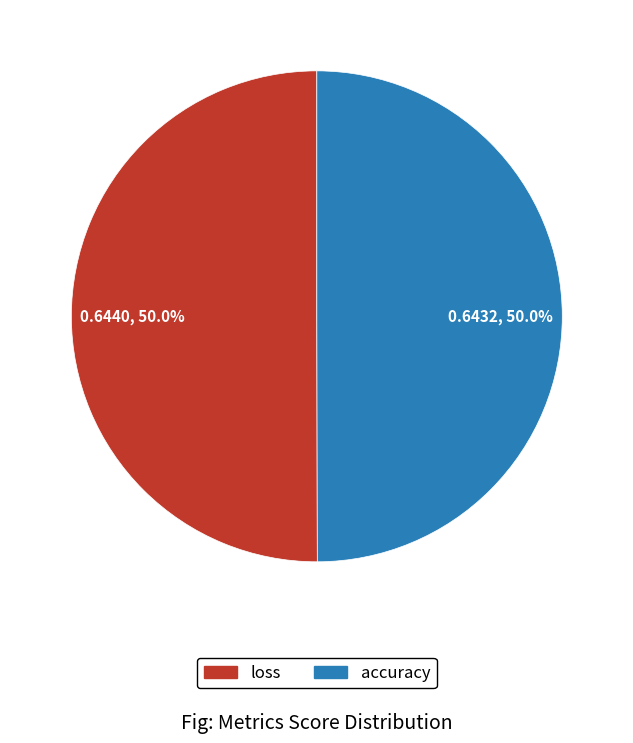

What percentage do loss and accuracy together represent?

100.0%